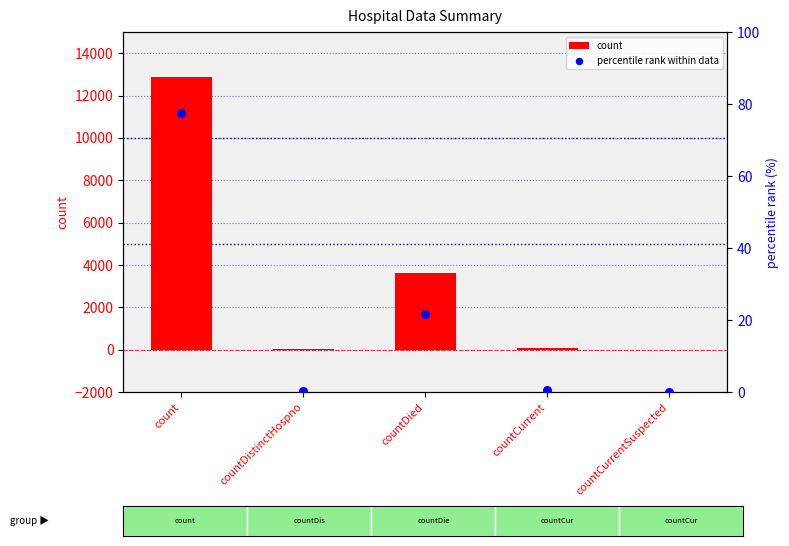

Is the value of count at count greater than the value of percentile rank within data at count?

Yes